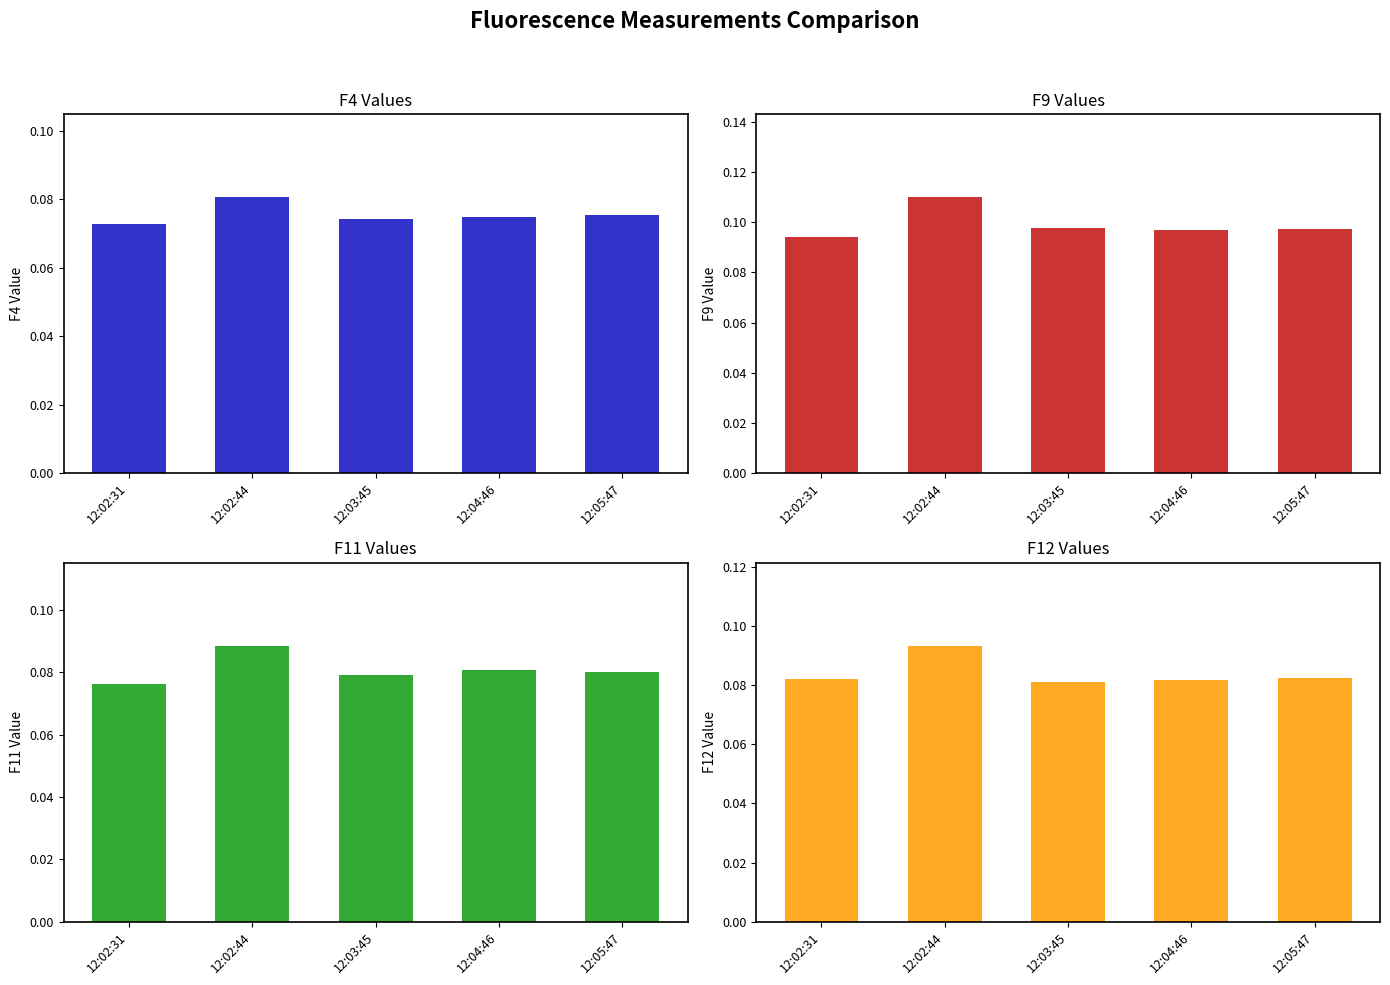

The F9 series shows 0.2 at 12:04:46. True or false?

False